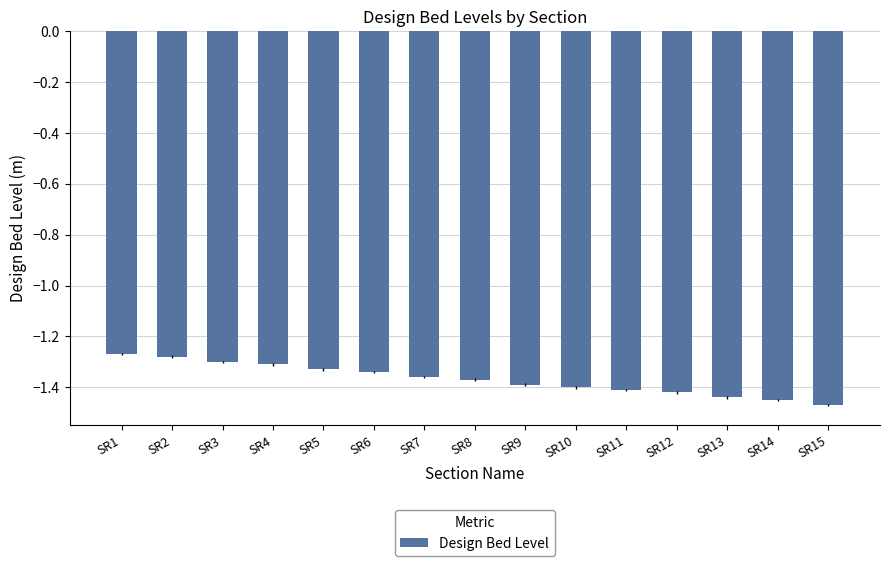

What is the sum of all values?

-20.5